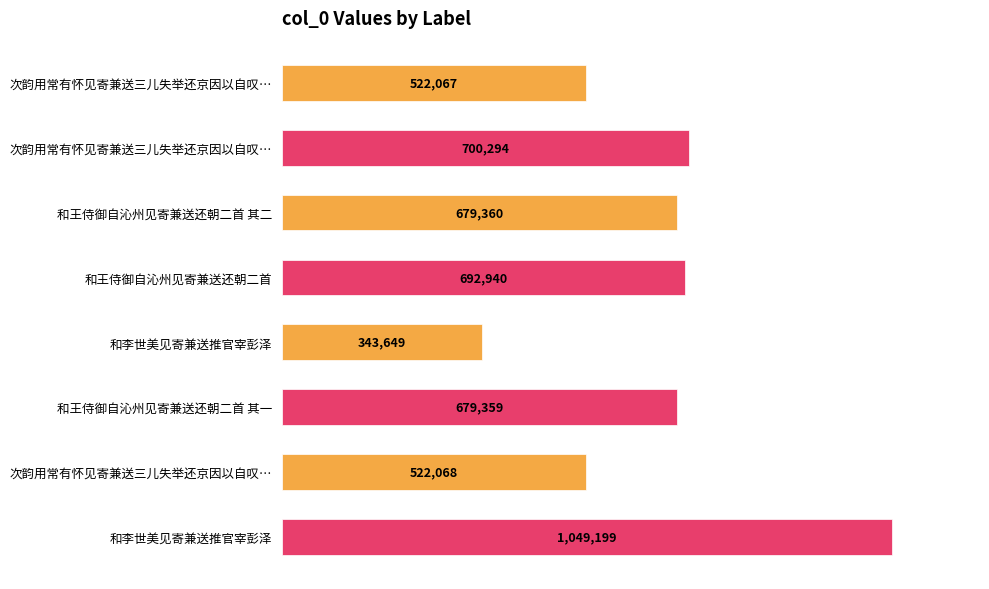

Are the bars horizontal?

Yes